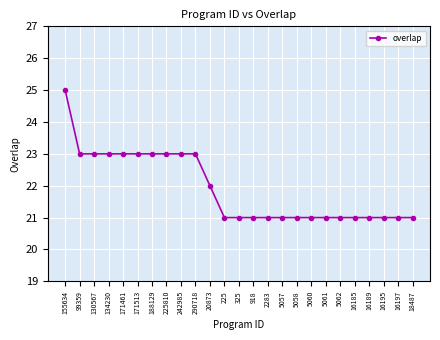

What is the change in value from 130567 to 2283?

-2